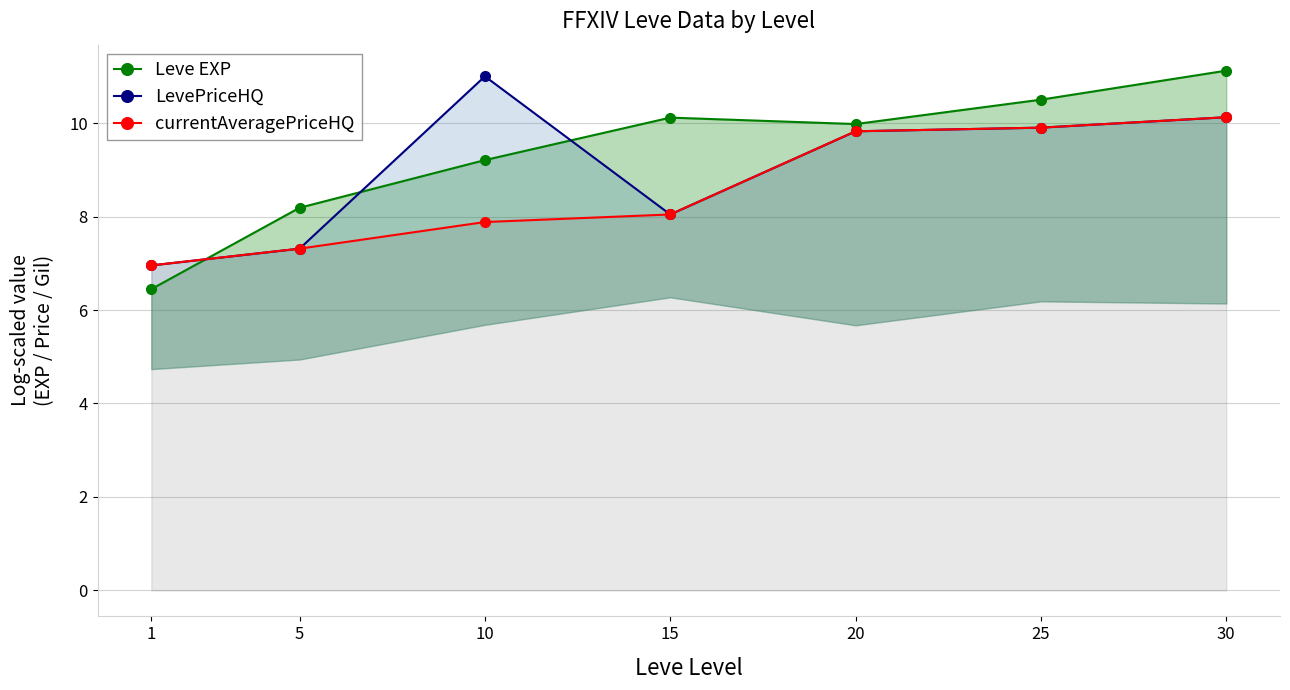

At which label does currentAveragePriceHQ reach its minimum?

1